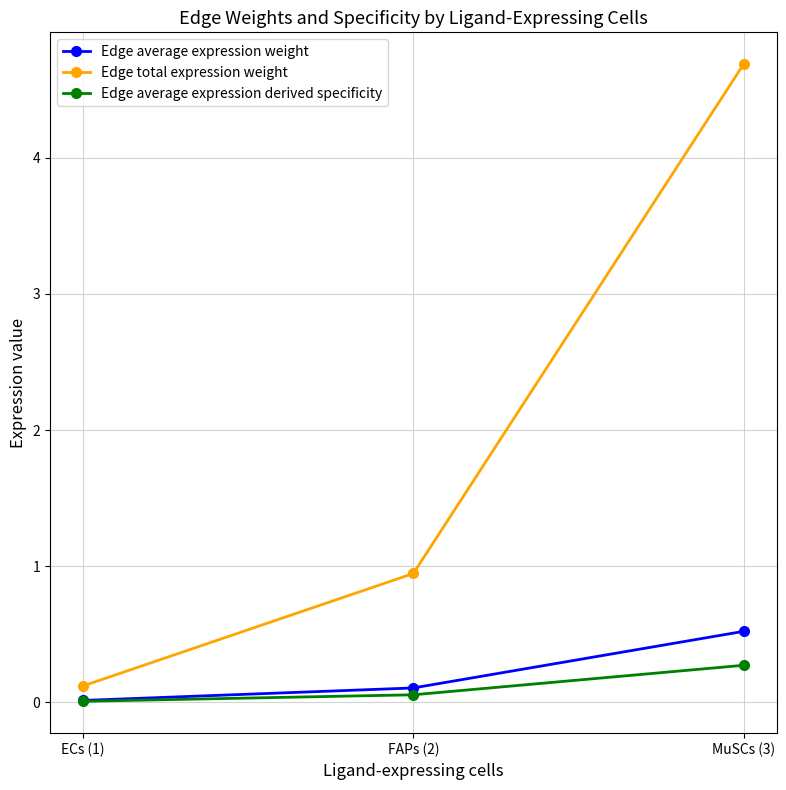

At how many categories does at least one series exceed 0?

3